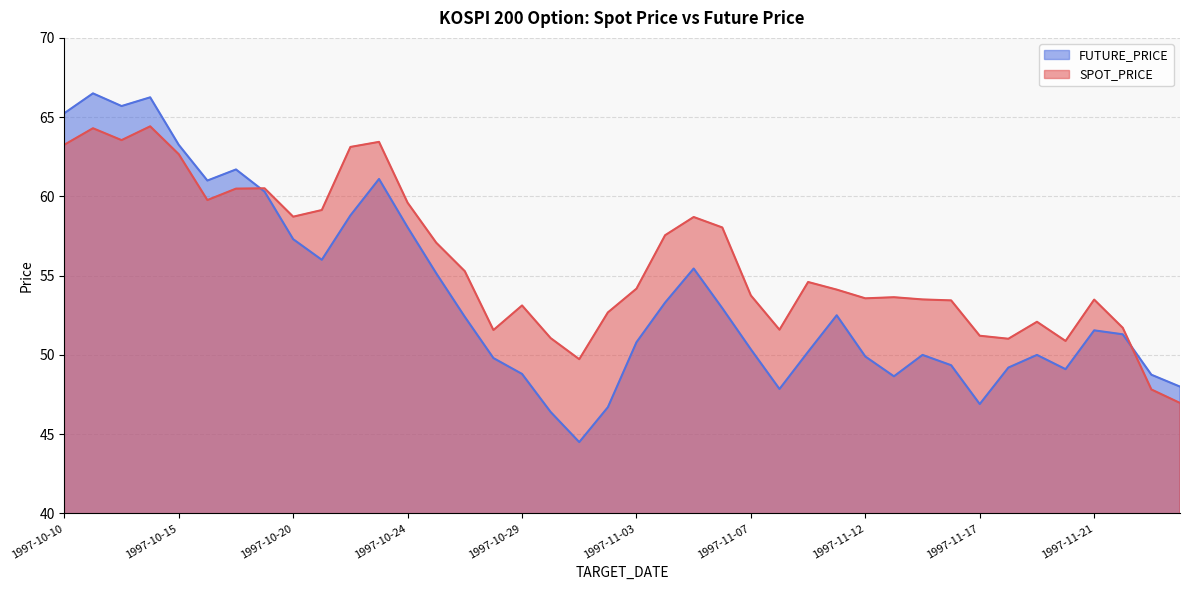

List the labels in order of FUTURE_PRICE value, largest first.

1997-10-11, 1997-10-14, 1997-10-13, 1997-10-10, 1997-10-15, 1997-10-17, 1997-10-23, 1997-10-16, 1997-10-18, 1997-10-22, 1997-10-24, 1997-10-20, 1997-10-21, 1997-11-05, 1997-10-25, 1997-11-04, 1997-11-06, 1997-11-11, 1997-10-27, 1997-11-21, 1997-11-22, 1997-11-03, 1997-11-07, 1997-11-10, 1997-11-14, 1997-11-19, 1997-11-12, 1997-10-28, 1997-11-15, 1997-11-18, 1997-11-20, 1997-10-29, 1997-11-24, 1997-11-13, 1997-11-25, 1997-11-08, 1997-11-17, 1997-11-01, 1997-10-30, 1997-10-31